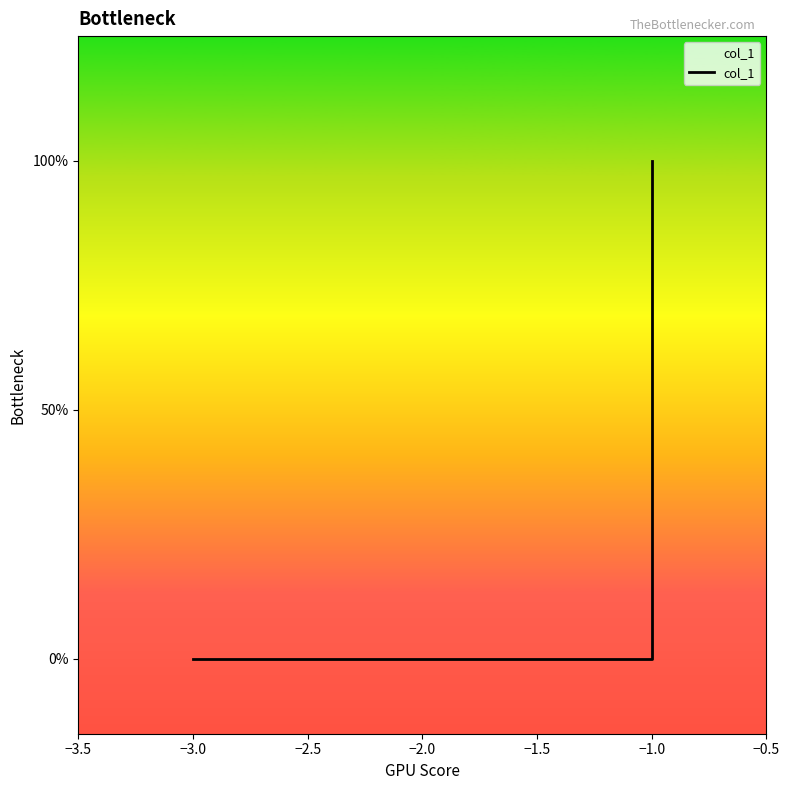

What position from the left is −3.0?

2